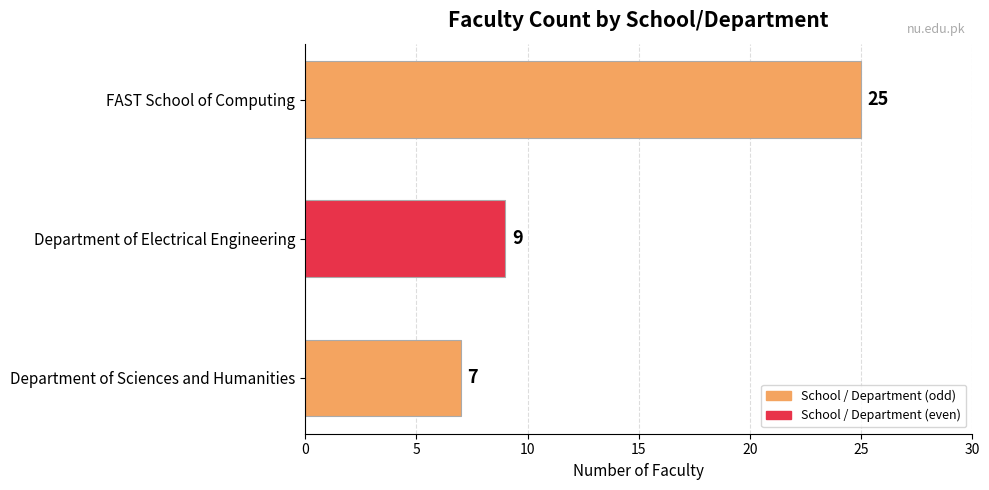

What is the greatest value displayed?

25